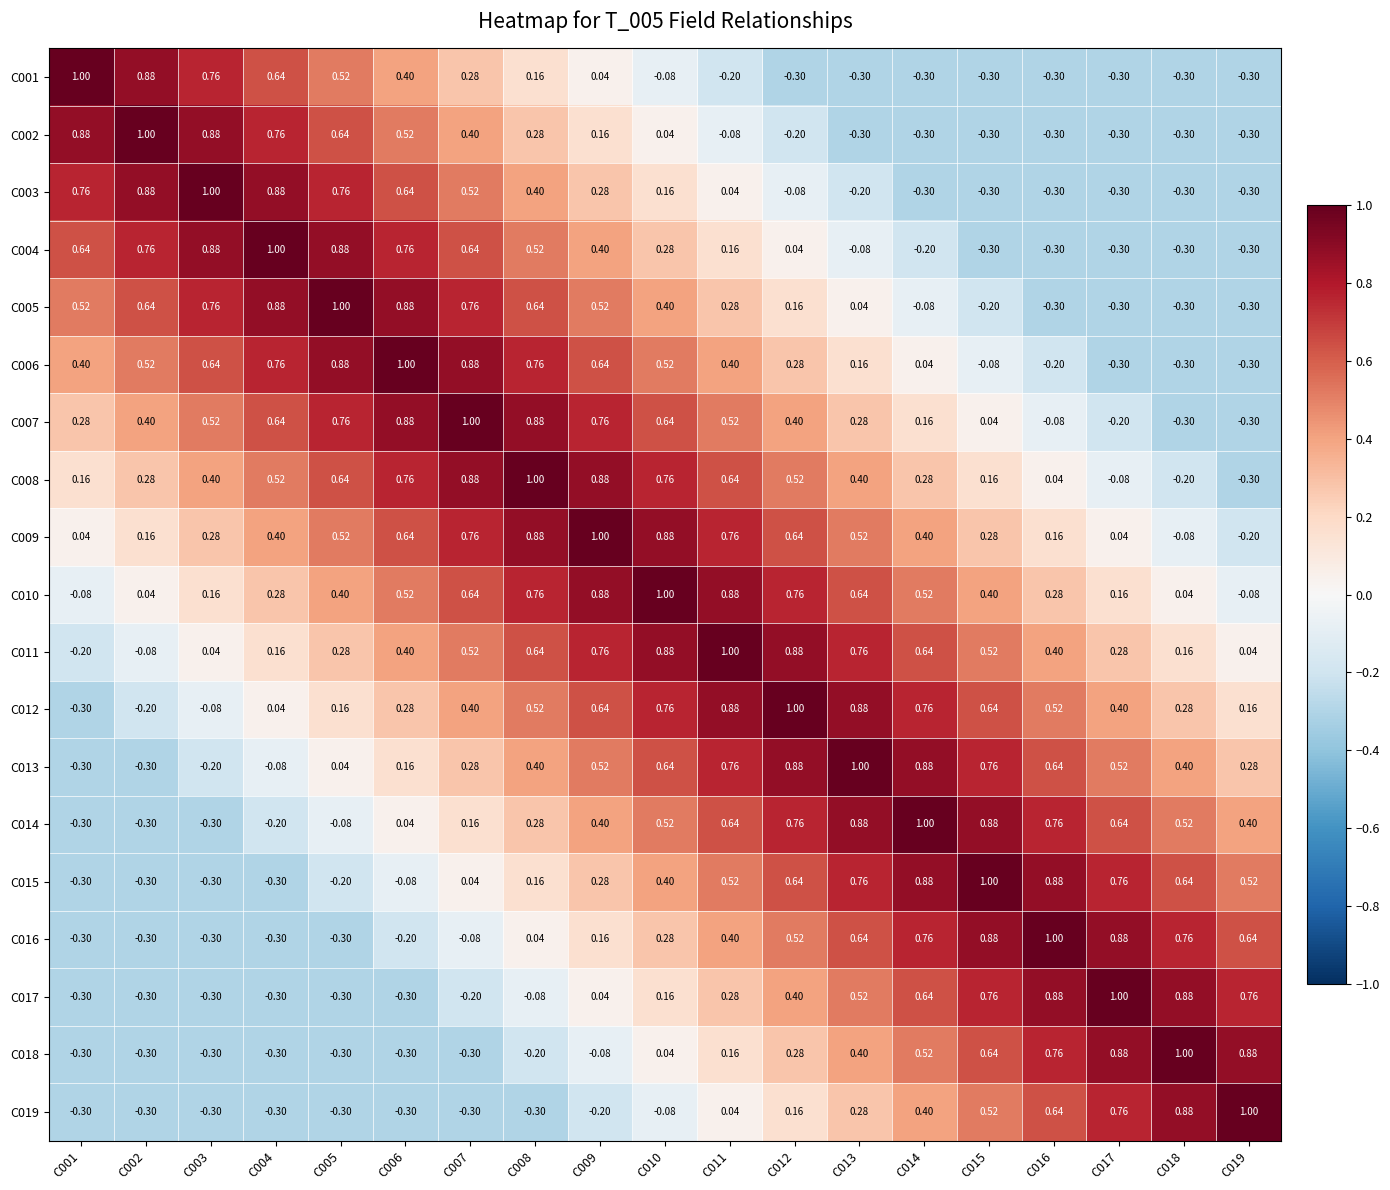

What is the minimum value shown in the chart?

-0.3